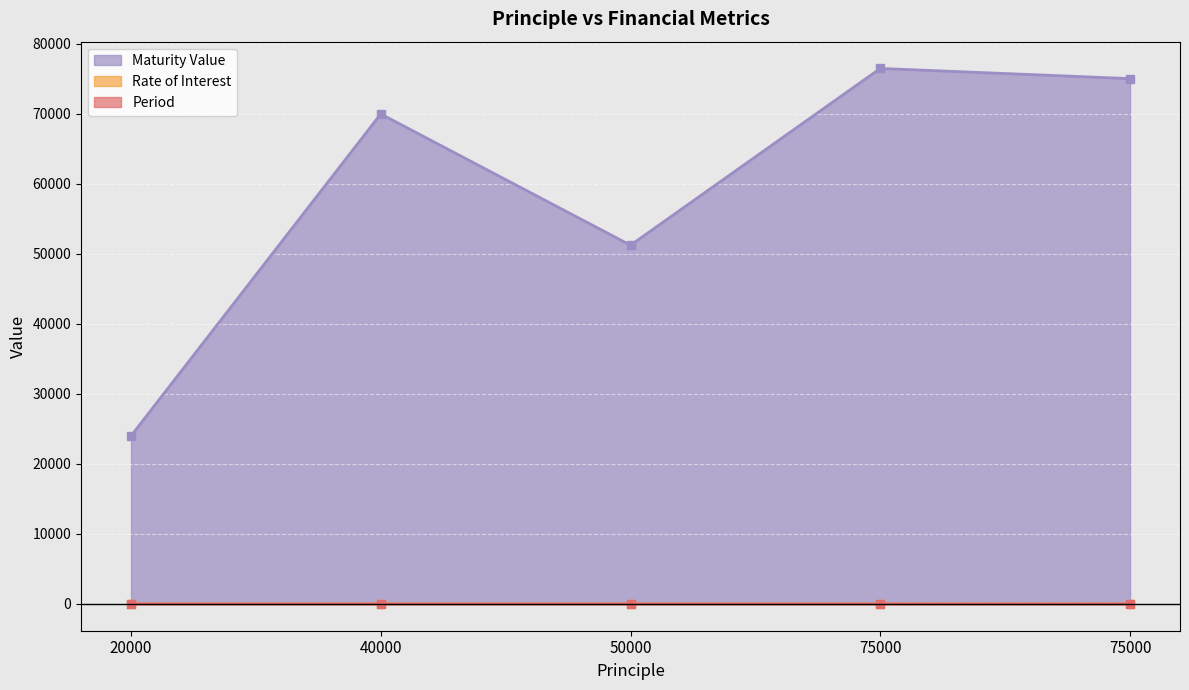

Is it true that Rate of Interest equals 12.0 at 75000?

True